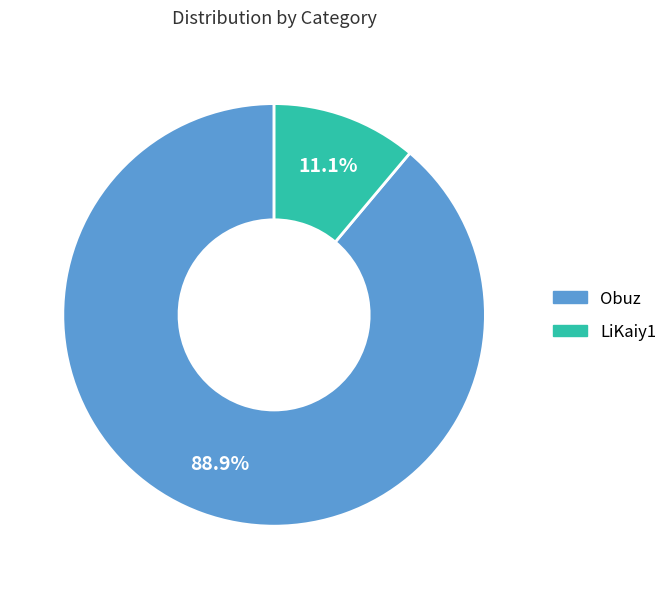

To the nearest percent, what portion does Obuz represent?

89%